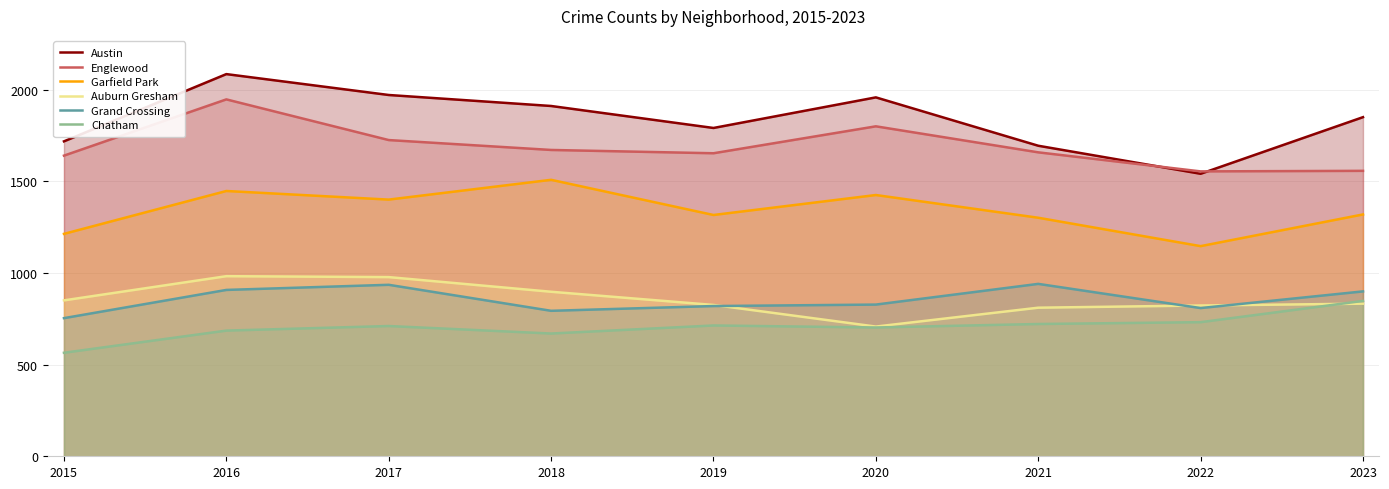

The value of Garfield Park at 2022 is 1147. True or false?

True